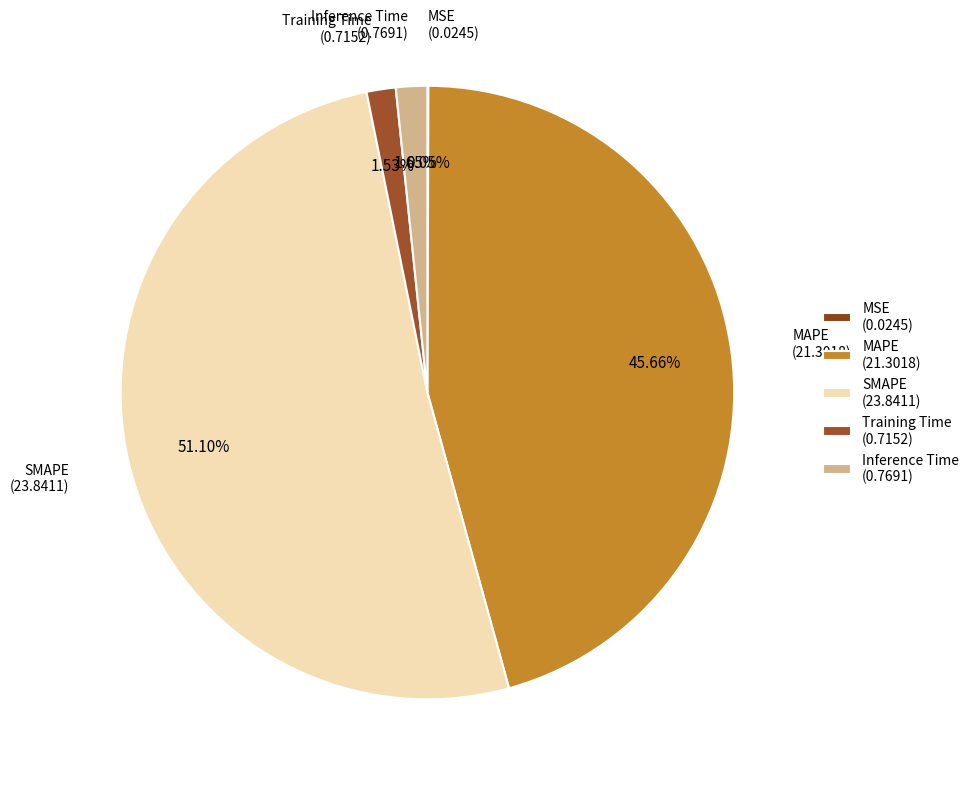

What is the majority slice?

SMAPE